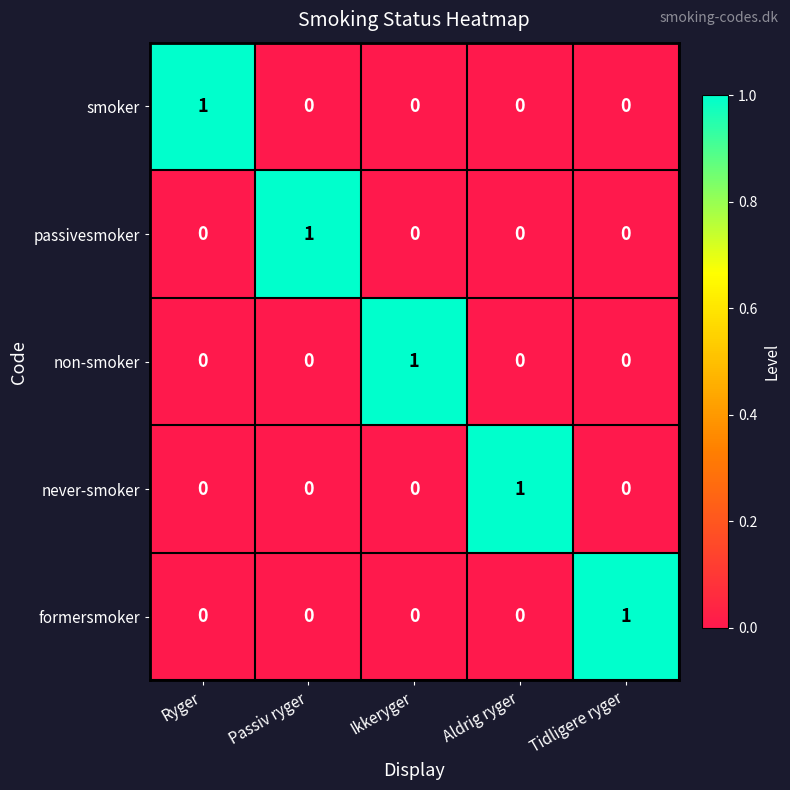

At how many categories does at least one series exceed 0?

5